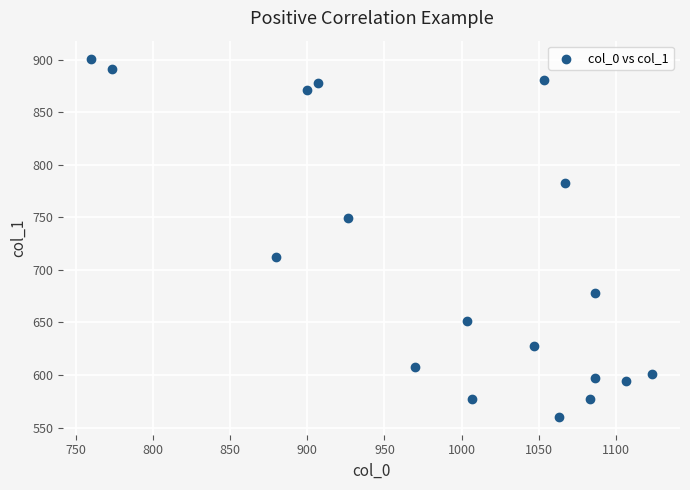

What is the range of X values (max minus min)?

363.3